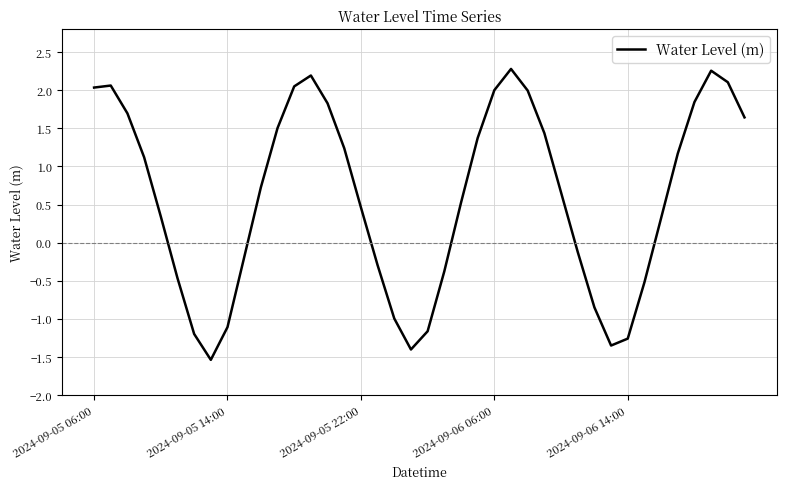

What is the smallest value displayed?

-1.5